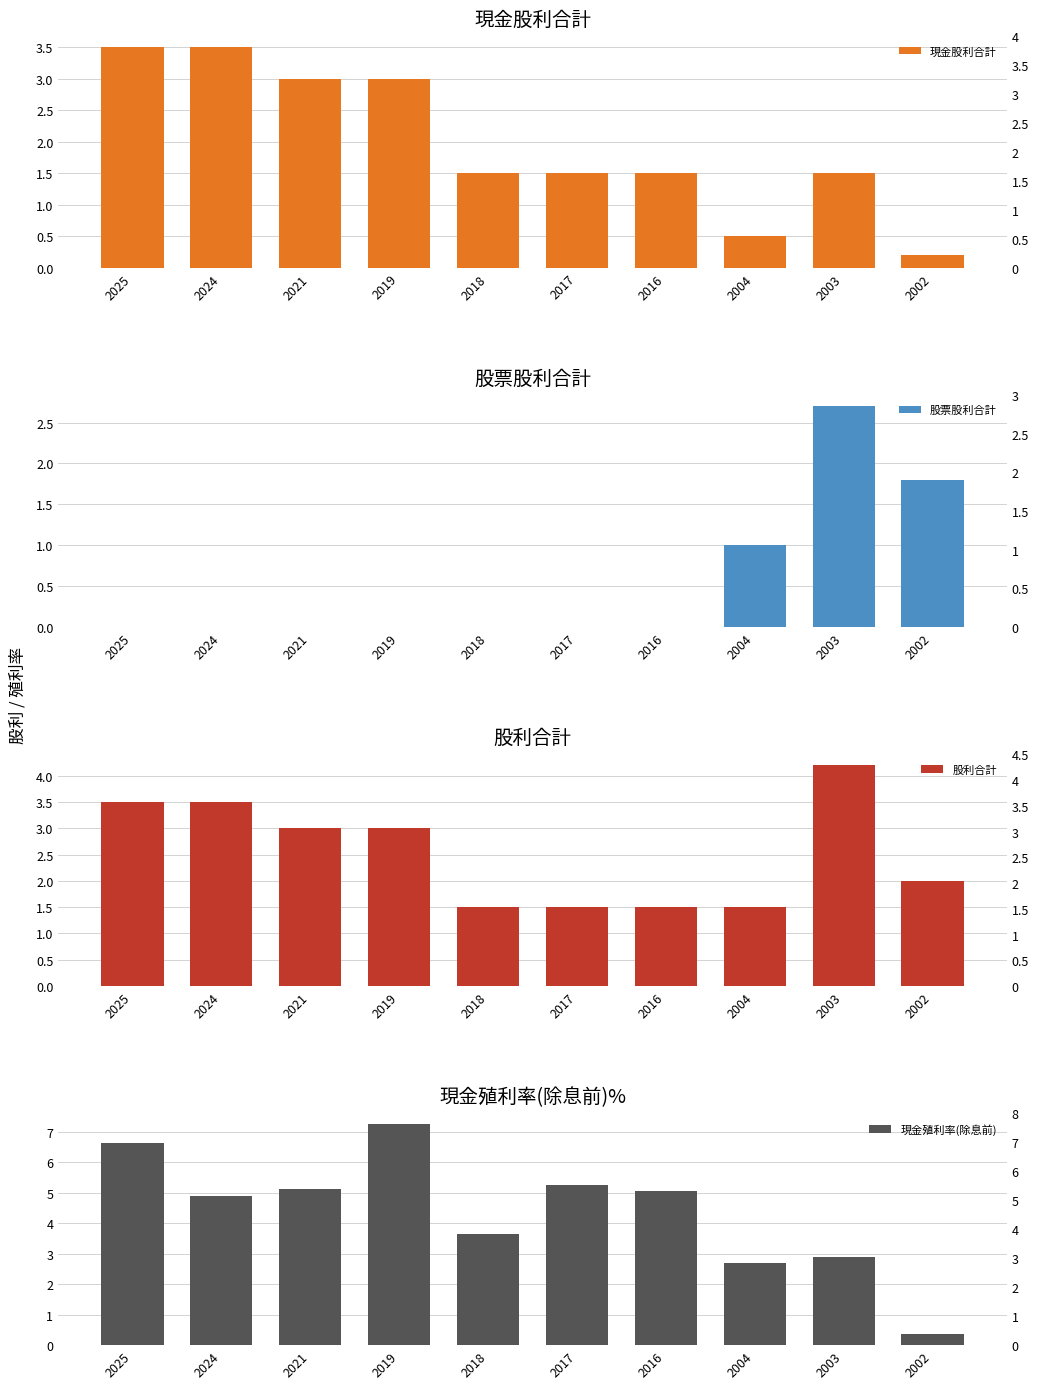

Does the chart contain any negative values?

No